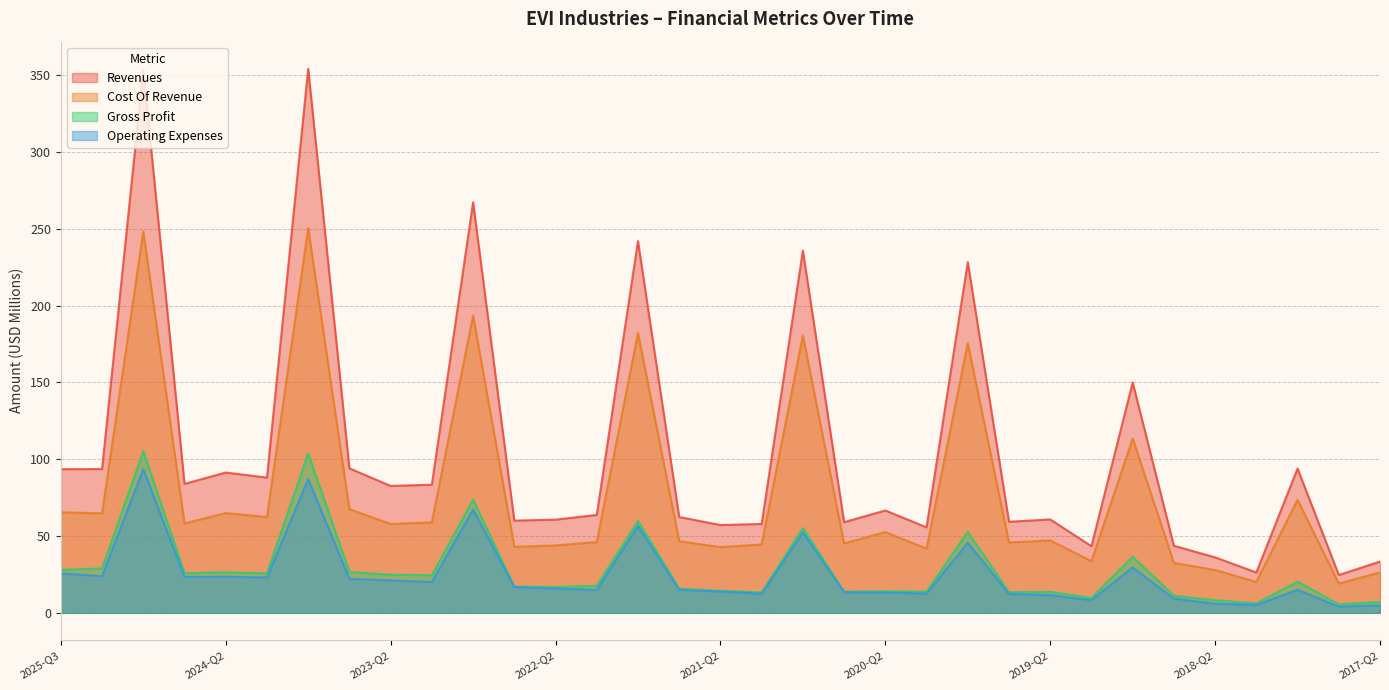

In operating_expenses, how many points are higher than both neighbors (excluding endpoints)?

9